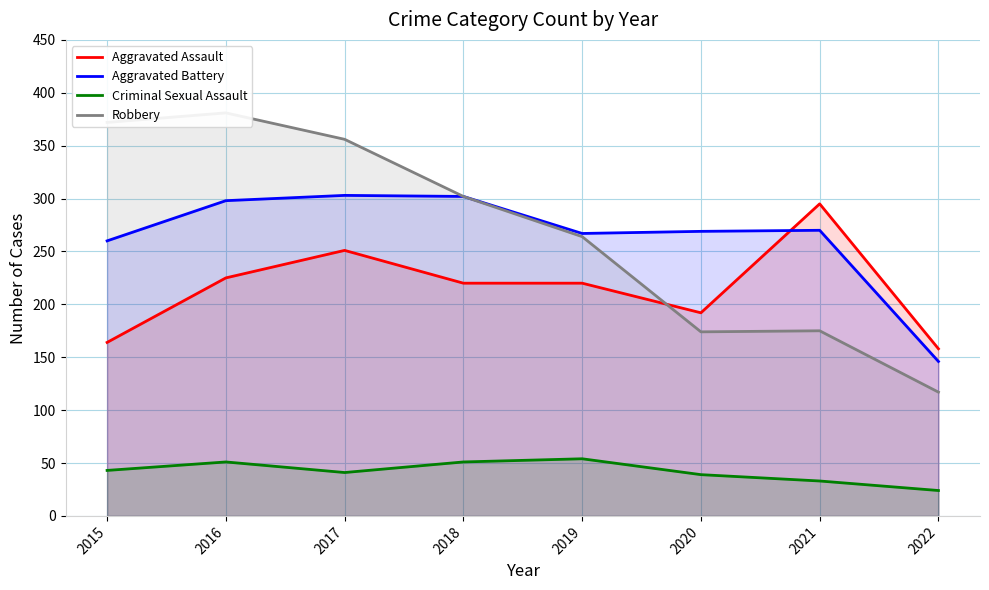

The Aggravated Battery series shows 260 at 2015. True or false?

True